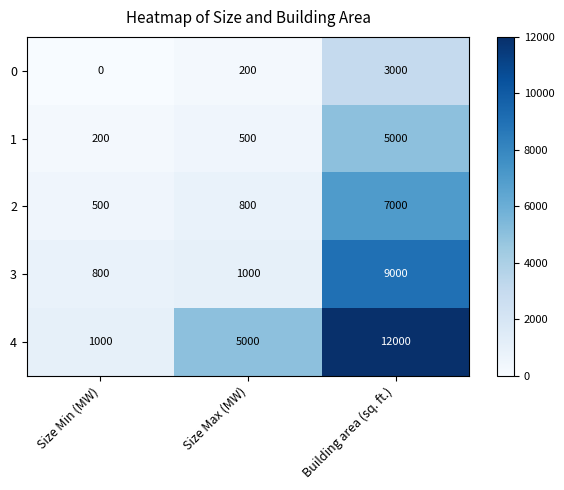

Which label corresponds to the largest value in the chart?

Building area (sq. ft.)